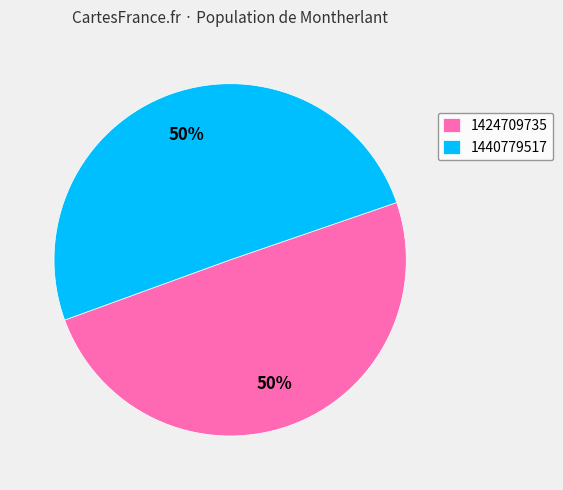

What is the ratio of the value at 1424709735 to the value at 1440779517?

1.0